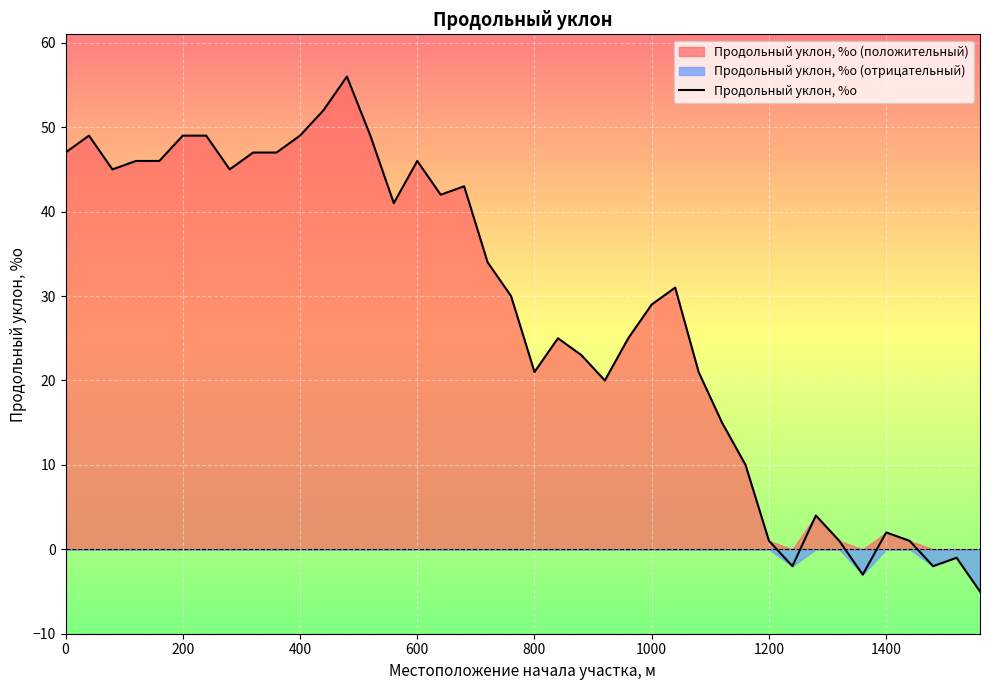

What is the greatest value displayed?

56